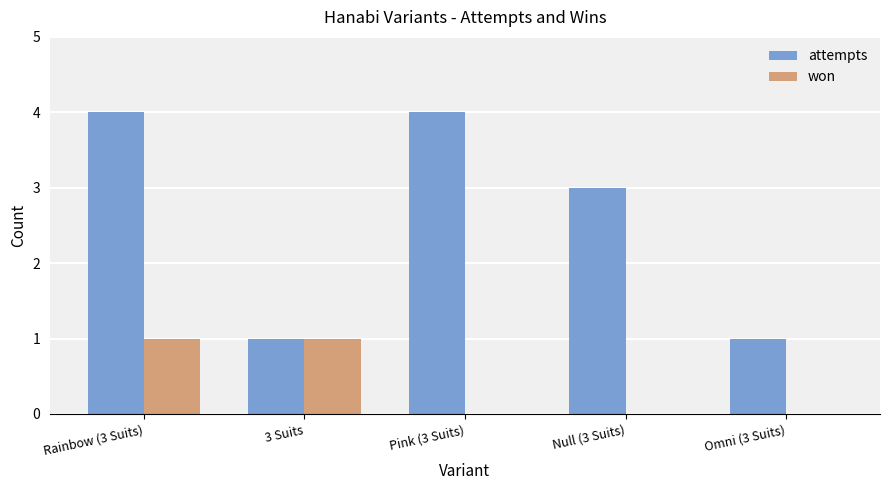

Between Pink (3 Suits) and Null (3 Suits), which series saw the biggest shift?

attempts